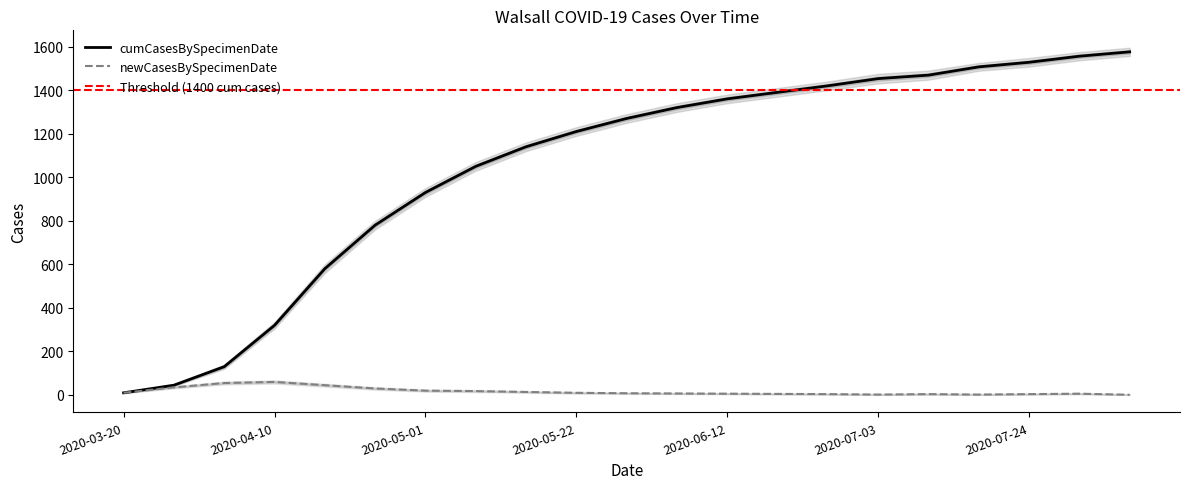

At how many categories does at least one series exceed 272?

18